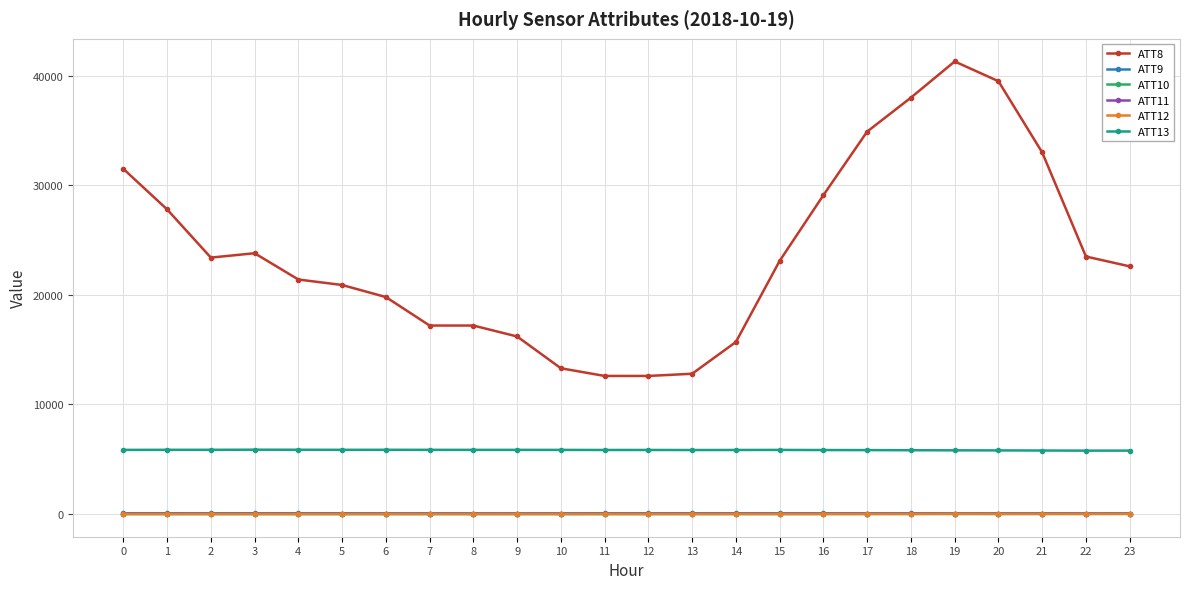

How many times do ATT9 and ATT11 cross each other?

1